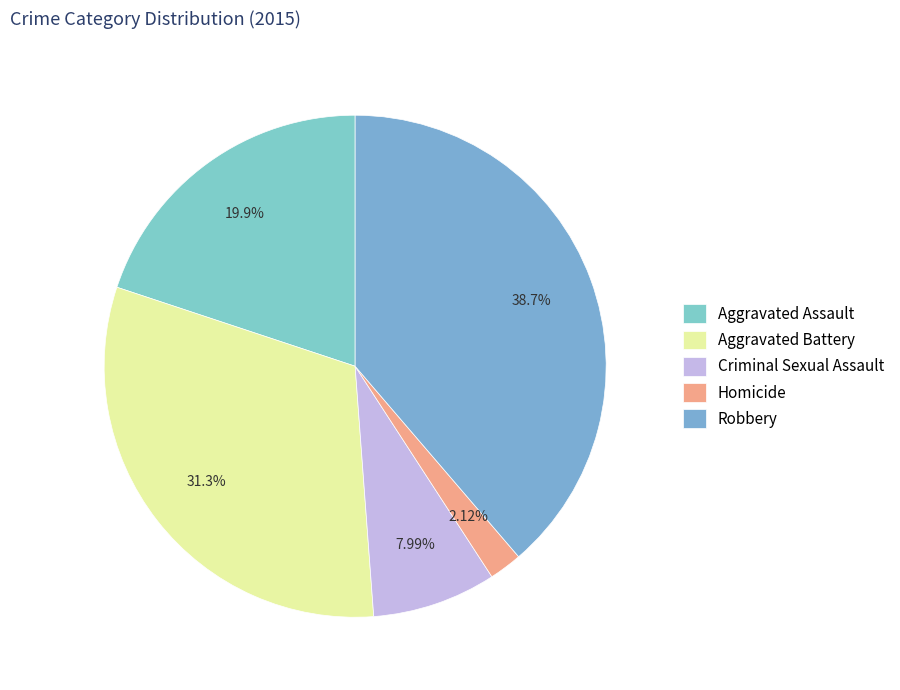

Is there a majority slice in this chart?

No